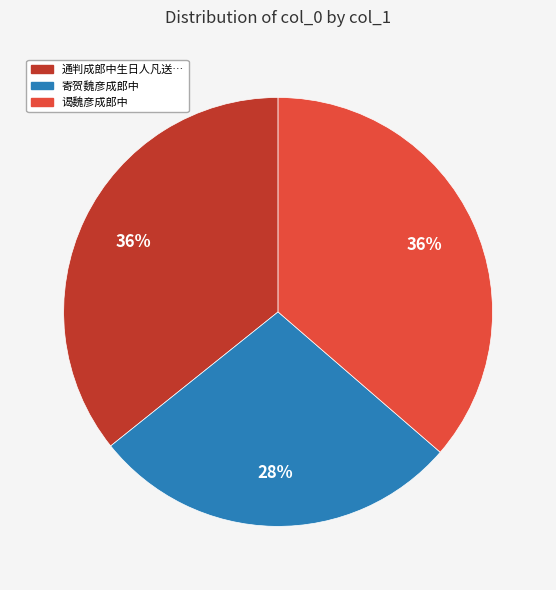

Does any single category account for the majority?

No